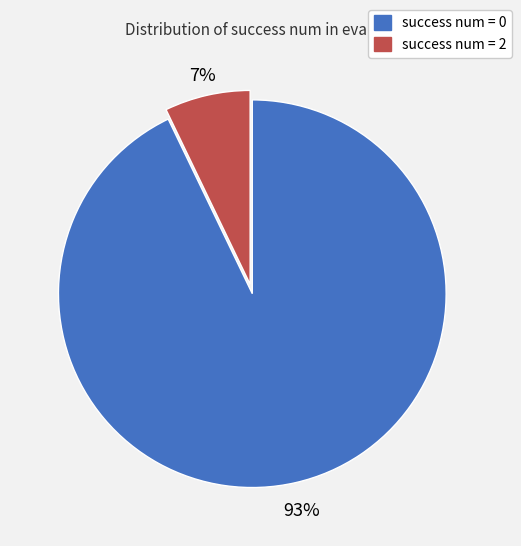

The success num = 0 slice represents 93% of the pie. True or false?

True